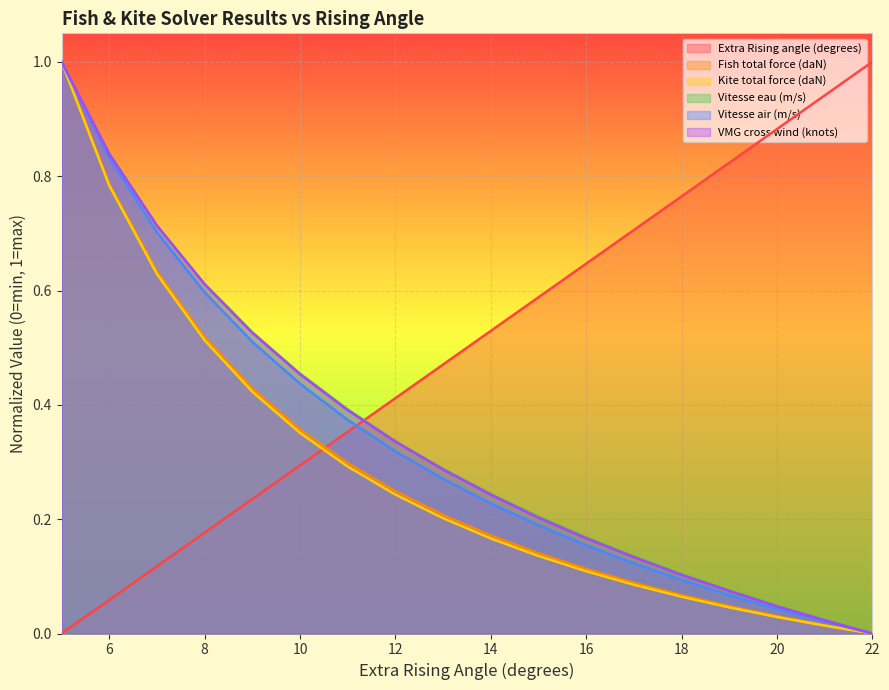

Where do Vitesse eau (m/s) and Vitesse air (m/s) first cross each other?

5 and 6